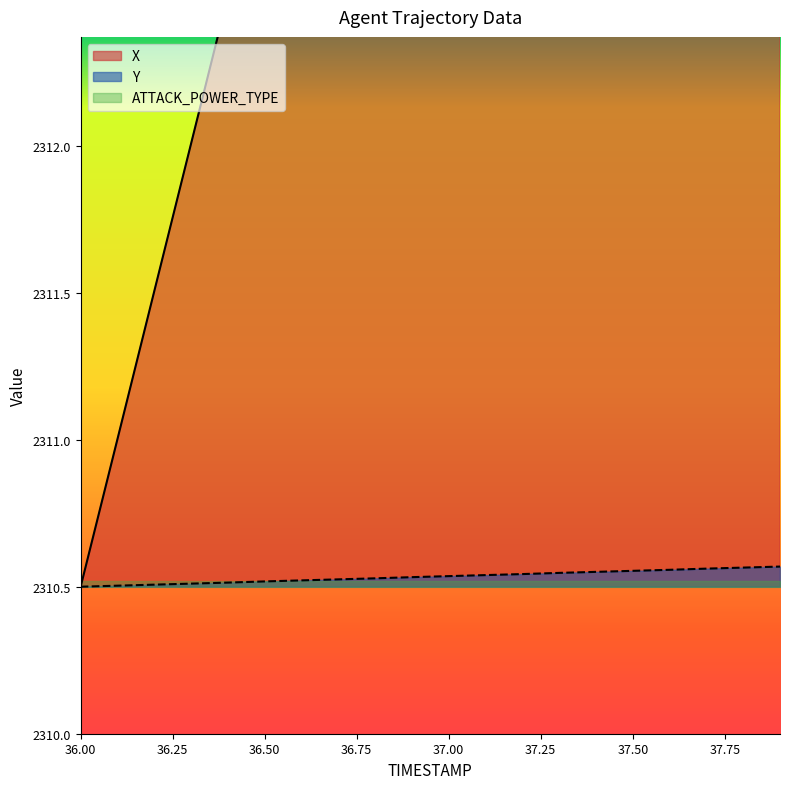

The Y series shows 2310.5 at 37.0. True or false?

True